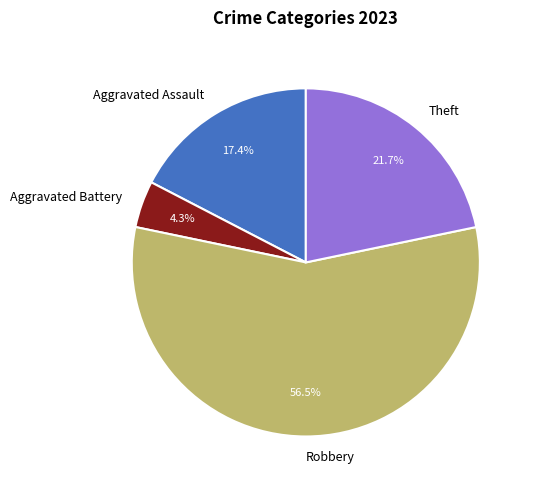

What is the total percentage of Robbery and Aggravated Battery?

60.9%